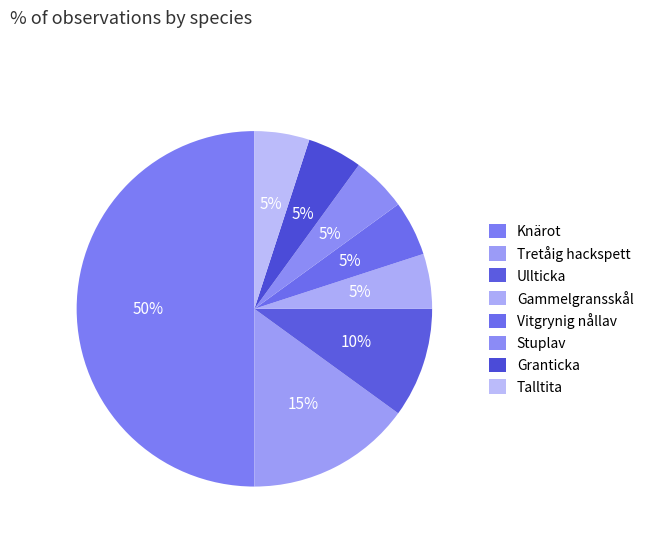

How many slices are in this pie chart?

8